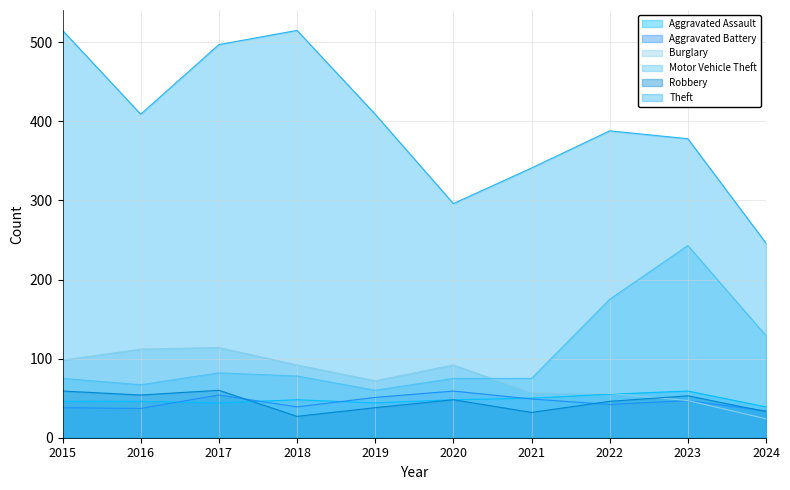

Where is Burglary nearest to the value 69?

2019